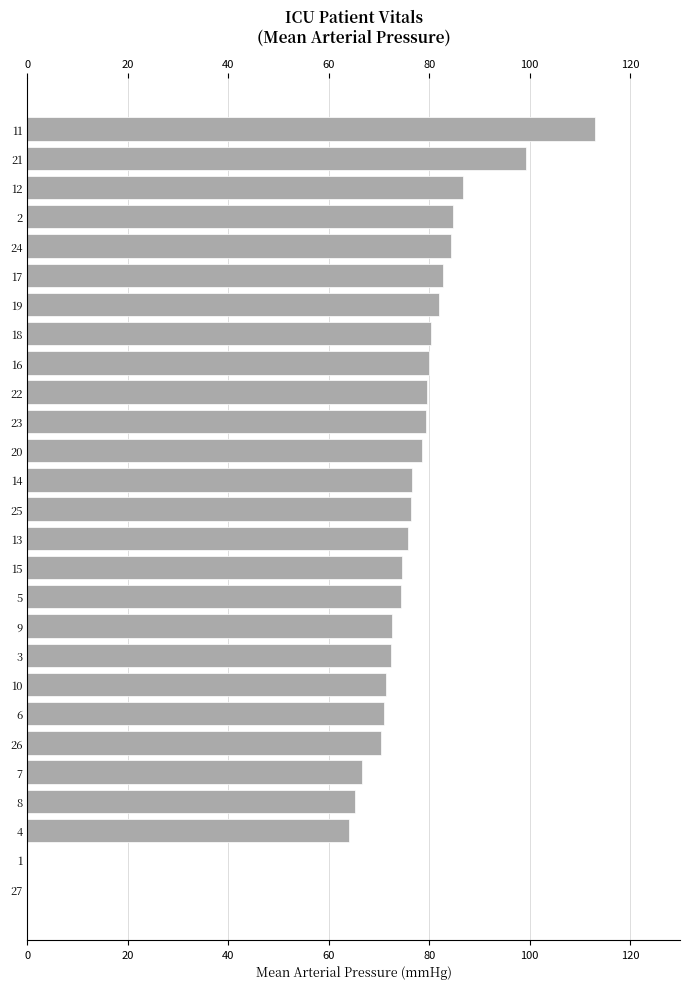

The value at 18 is 128.7. True or false?

False